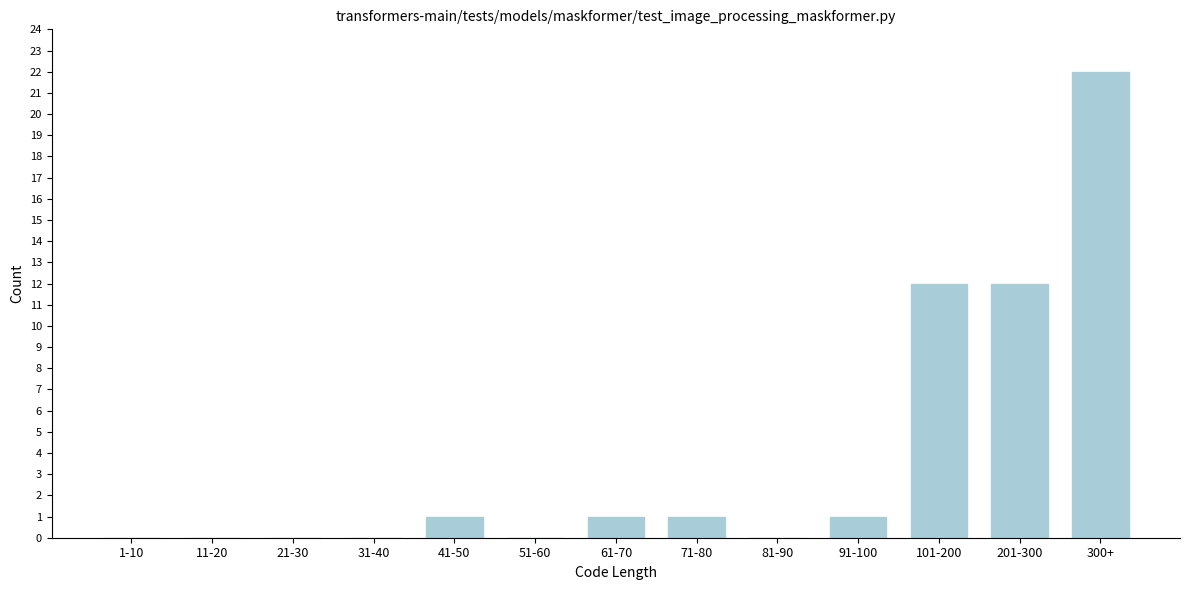

Reading right to left, extract all data points from this chart.

300+=22	201-300=12	101-200=12	91-100=1	81-90=0	71-80=1	61-70=1	51-60=0	41-50=1	31-40=0	21-30=0	11-20=0	1-10=0